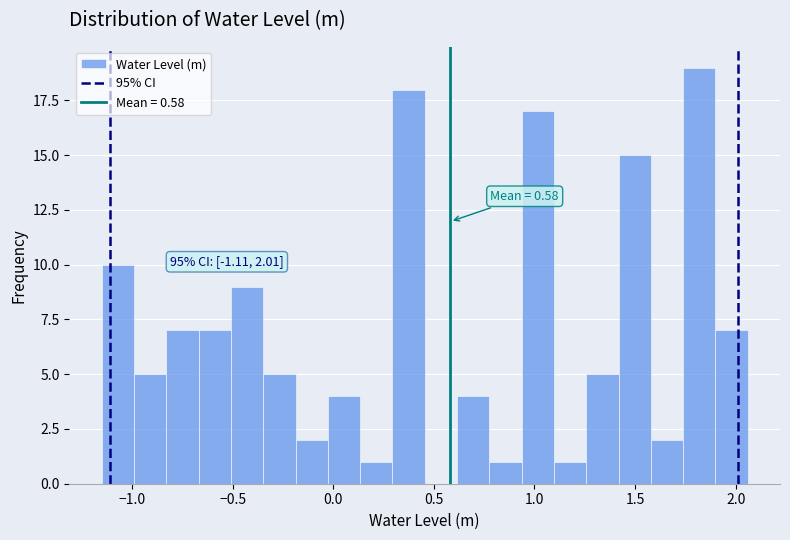

Read against the x-axis, roughly where is the centre of the tallest bar?

1.80